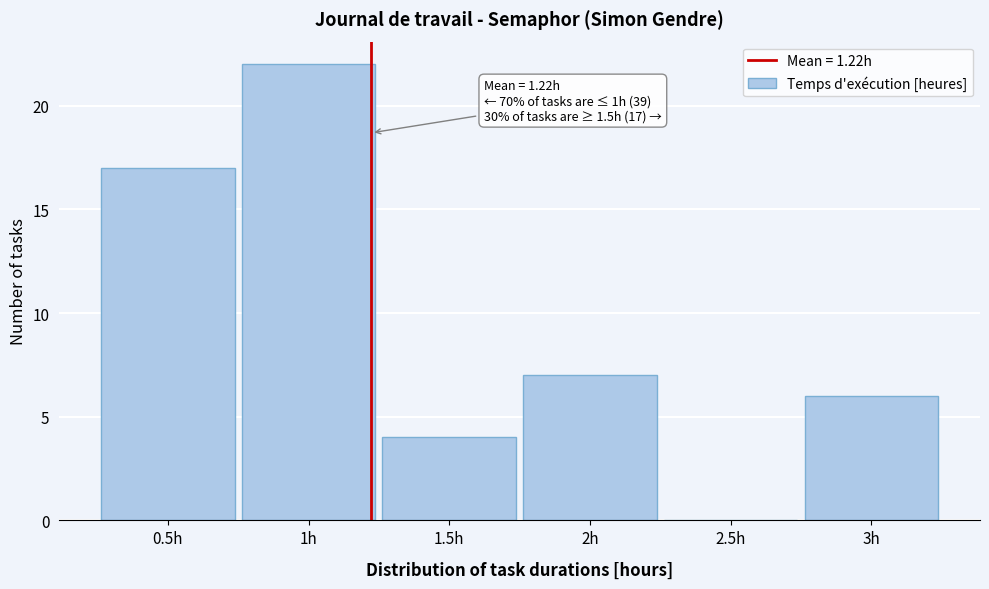

Reading left to right, transcribe all the data shown in this chart.

0.5h=17	1h=22	1.5h=4	2h=7	2.5h=0	3h=6